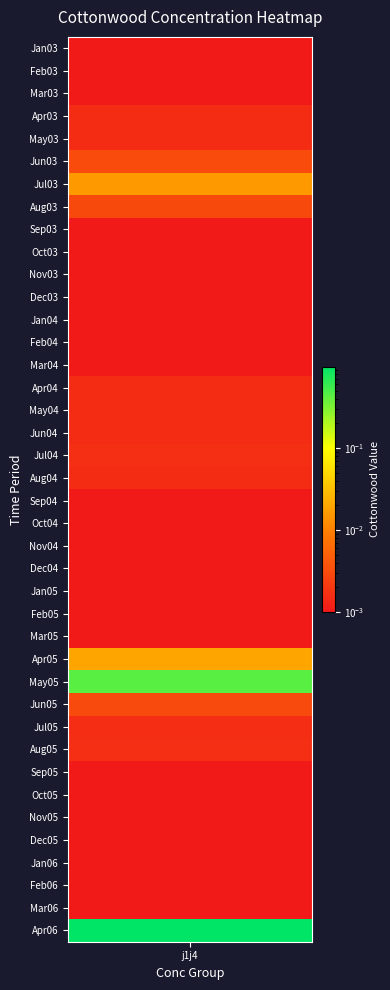

Reading left to right, transcribe all the data shown in this chart.

j1j4_Jan03=0.0	j1j4_Feb03=0.0	j1j4_Mar03=0.0	j1j4_Apr03=0.0	j1j4_May03=0.0	j1j4_Jun03=0.0	j1j4_Jul03=0.0	j1j4_Aug03=0.0	j1j4_Sep03=0.0	j1j4_Oct03=0.0	j1j4_Nov03=0.0	j1j4_Dec03=0.0	j1j4_Jan04=0.0	j1j4_Feb04=0.0	j1j4_Mar04=0.0	j1j4_Apr04=0.0	j1j4_May04=0.0	j1j4_Jun04=0.0	j1j4_Jul04=0.0	j1j4_Aug04=0.0	j1j4_Sep04=0.0	j1j4_Oct04=0.0	j1j4_Nov04=0.0	j1j4_Dec04=0.0	j1j4_Jan05=0.0	j1j4_Feb05=0.0	j1j4_Mar05=0.0	j1j4_Apr05=0.0	j1j4_May05=0.4	j1j4_Jun05=0.0	j1j4_Jul05=0.0	j1j4_Aug05=0.0	j1j4_Sep05=0.0	j1j4_Oct05=0.0	j1j4_Nov05=0.0	j1j4_Dec05=0.0	j1j4_Jan06=0.0	j1j4_Feb06=0.0	j1j4_Mar06=0.0	j1j4_Apr06=1.0